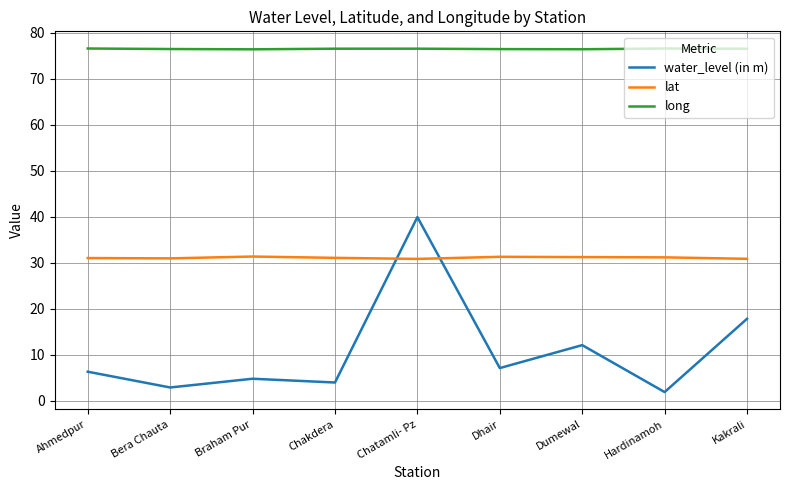

What is the sum of the lat values at Chakdera and Ahmedpur?

62.0